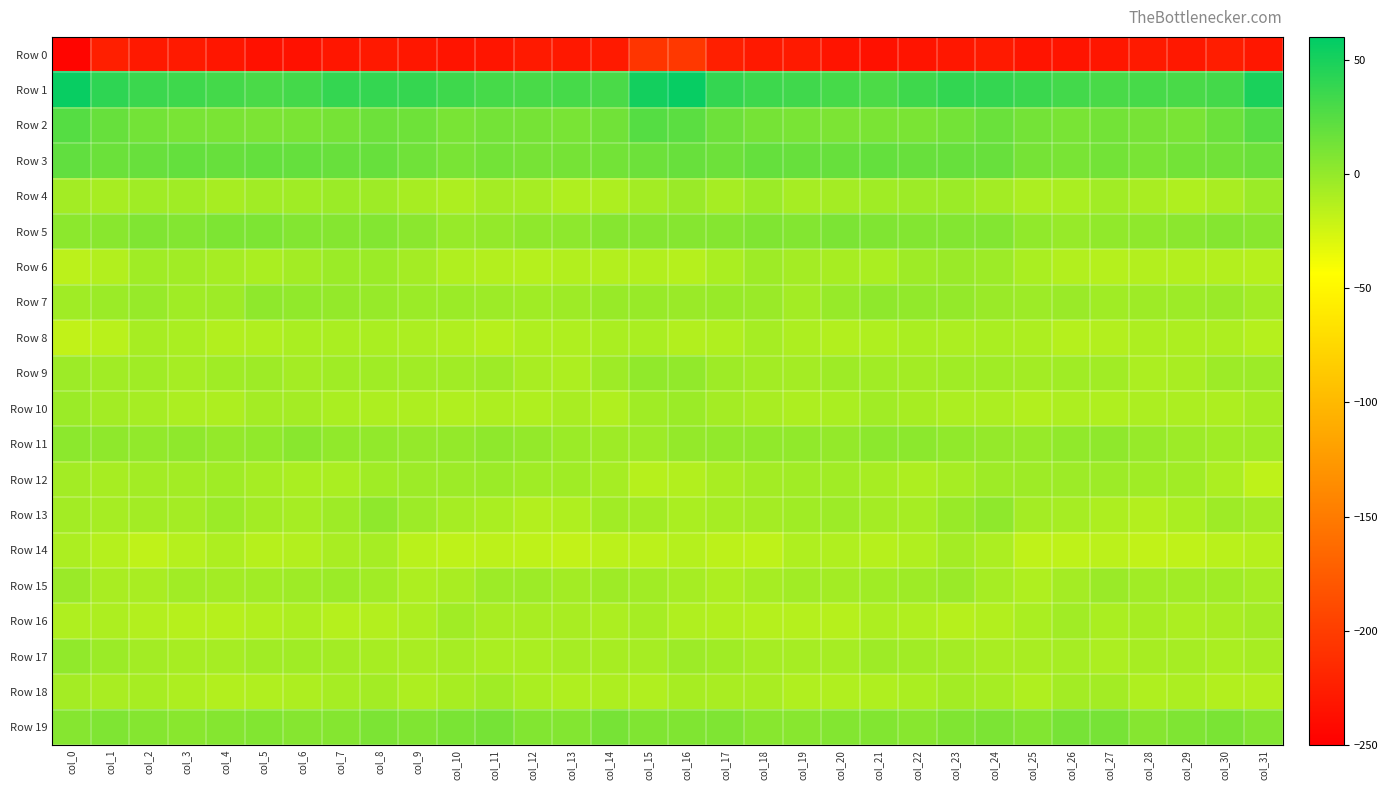

Which series has the widest spread of values?

Row 0